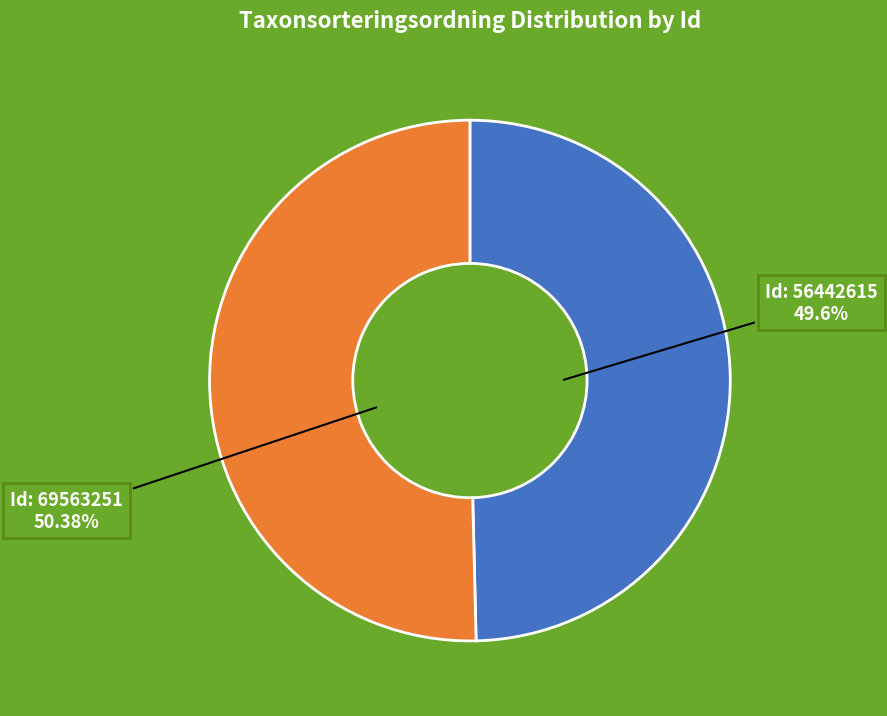

Does any single category account for the majority?

Yes